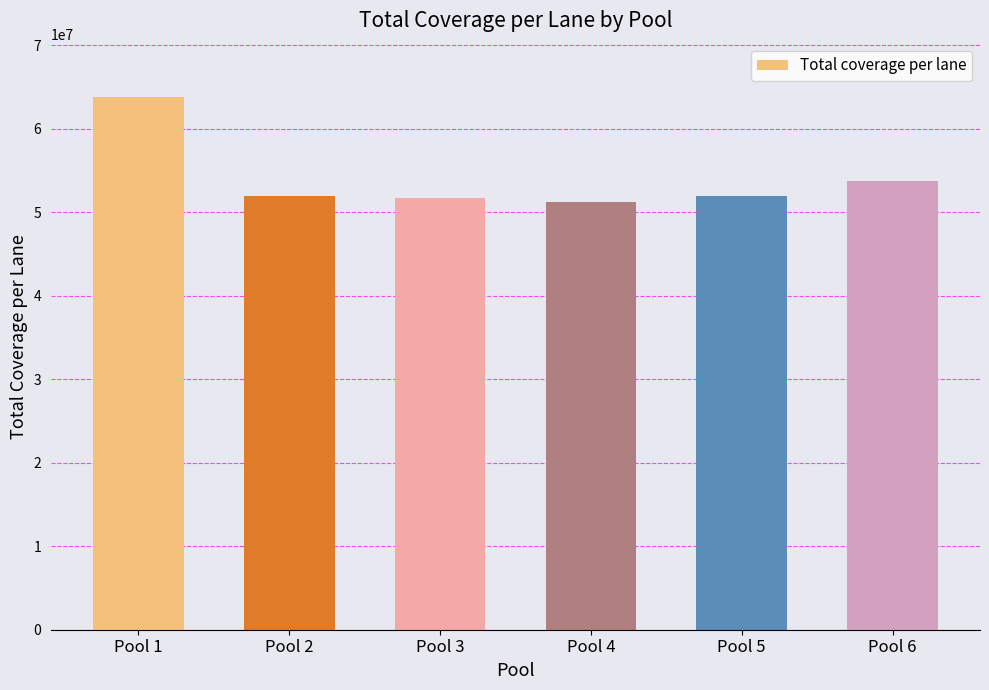

What is the difference between the values at Pool 1 and Pool 2?

11865635